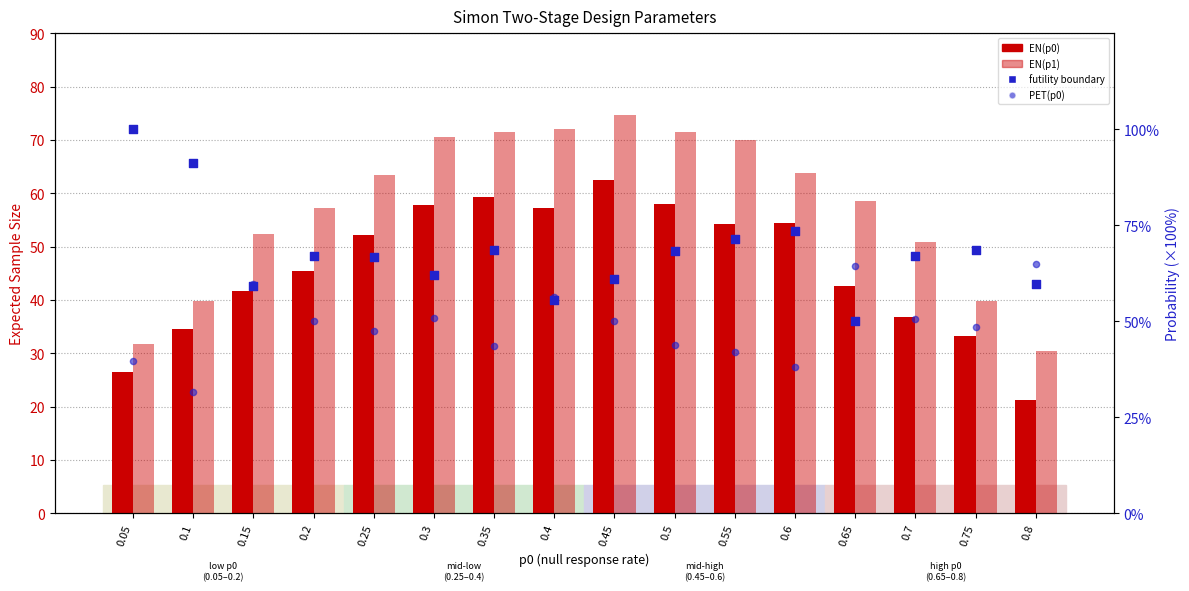

At which category is the sum across all series the highest?

0.45